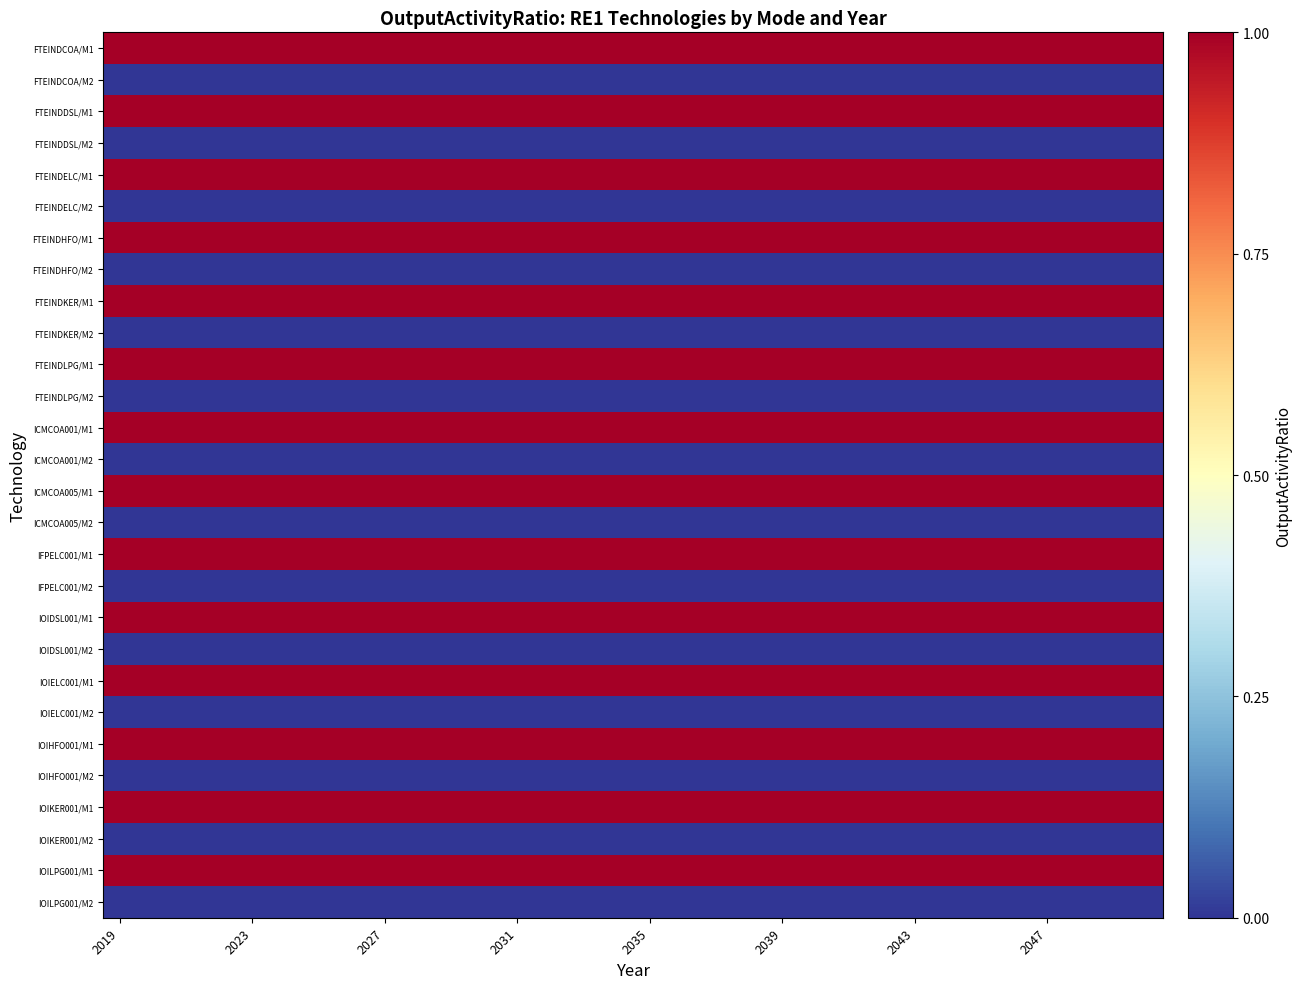

At how many categories does at least one series exceed 0?

32